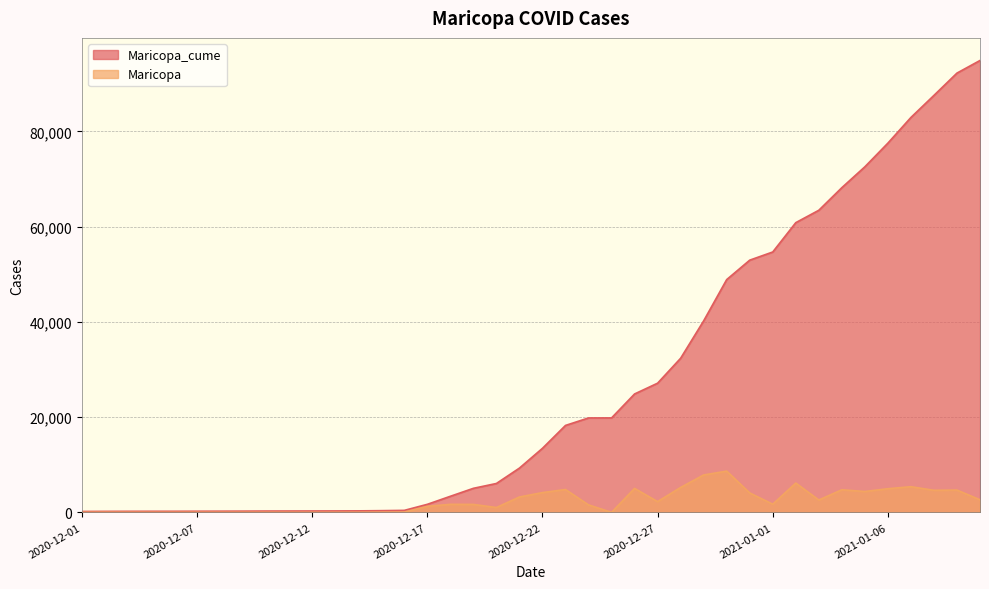

The value of Maricopa at 2020-12-22 is 4154. True or false?

True